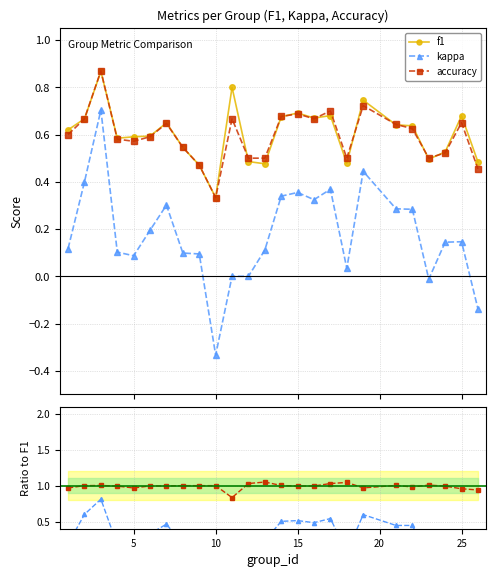

What is the difference between the maximum and minimum values in the f1 series?

0.5